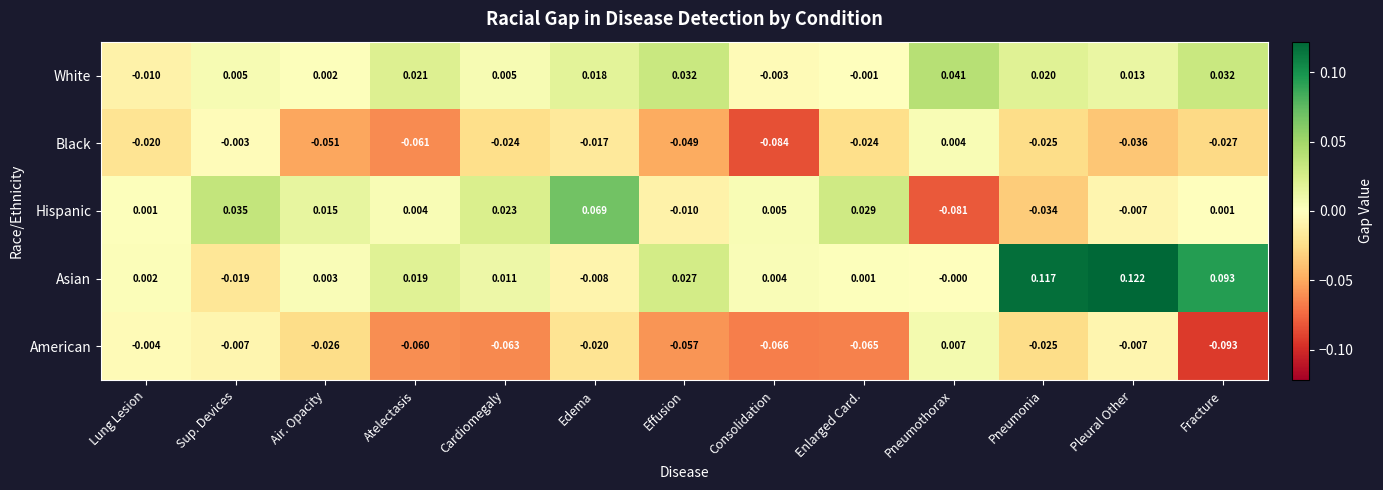

Which category has the lowest value in the American series?

Fracture